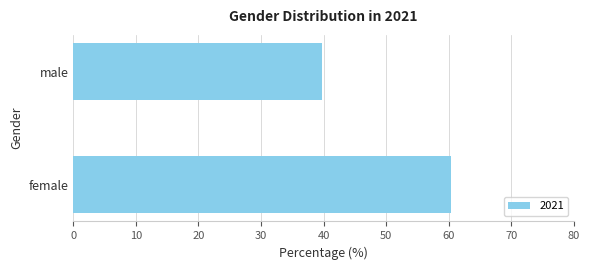

What is the minimum value shown in the chart?

39.7